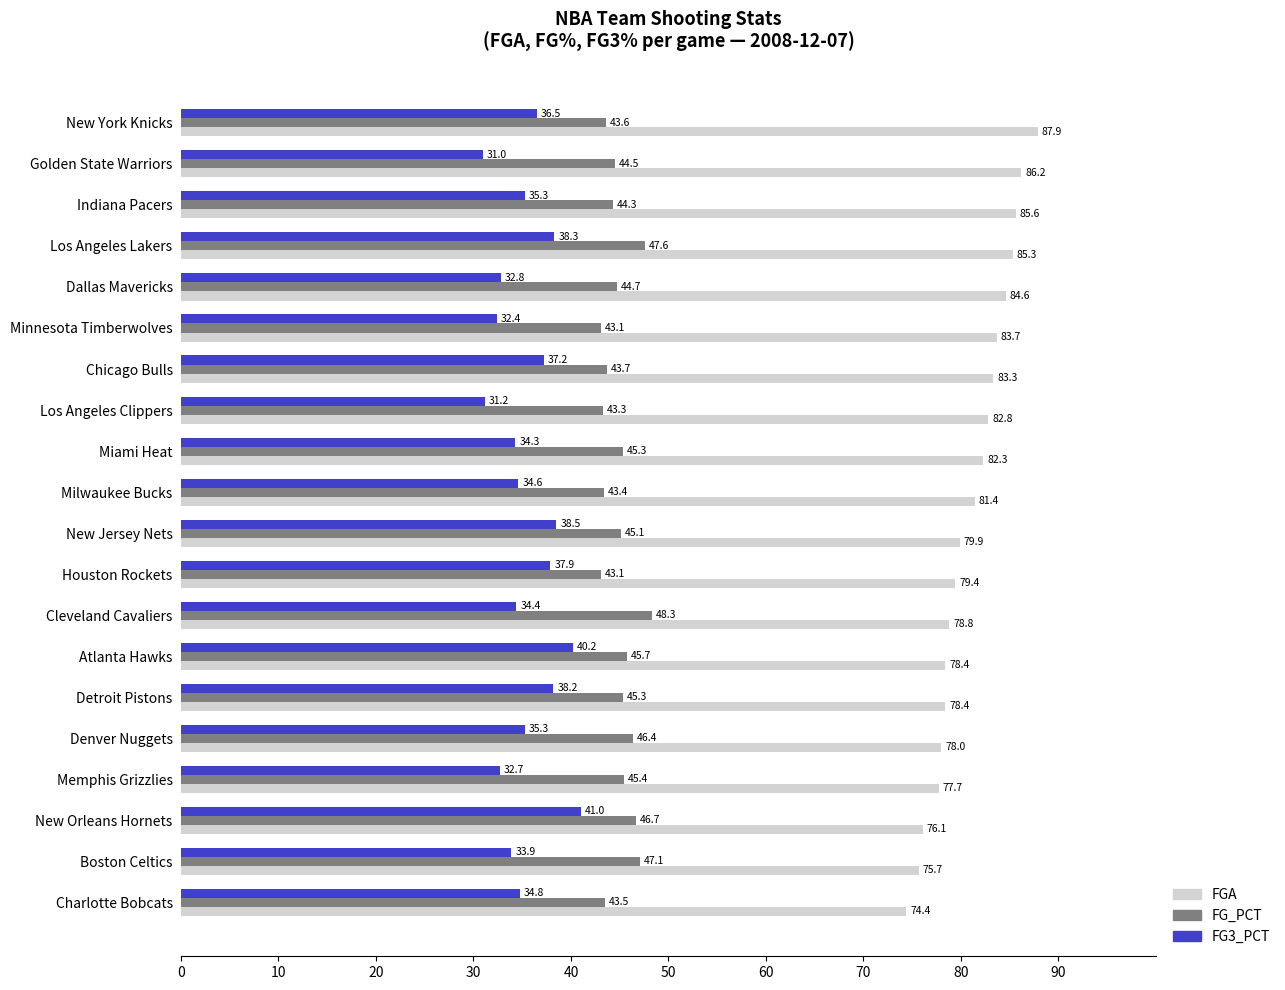

What is the total value across all series at Houston Rockets?

160.4